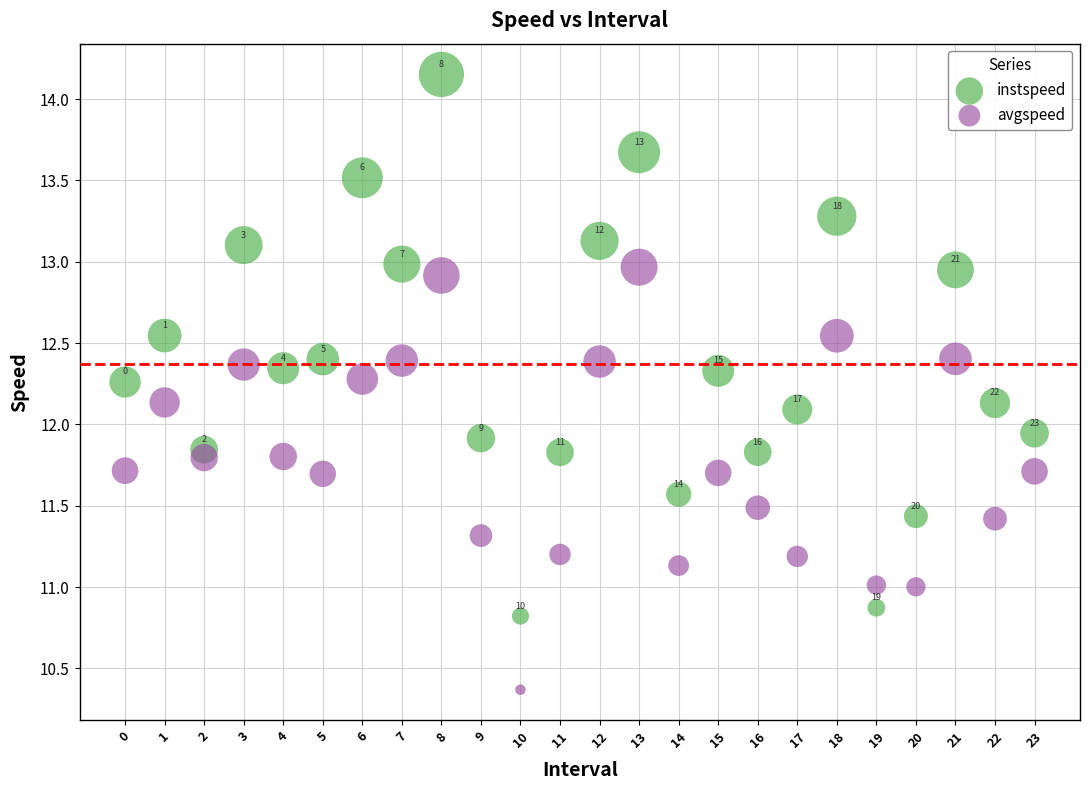

In the avgspeed series, what Y value is closest to 11?

11.0